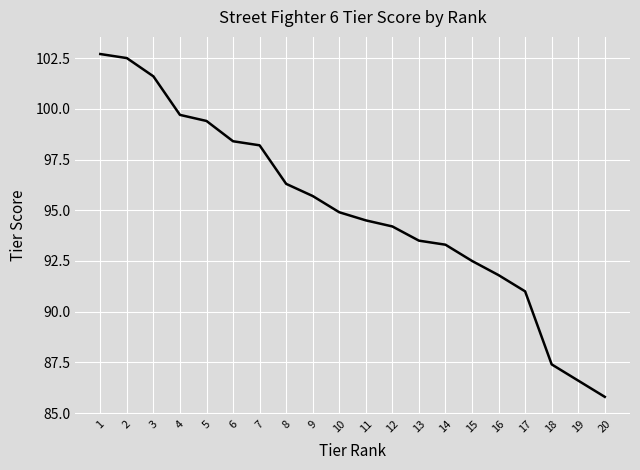

How many lines are shown in the chart?

1